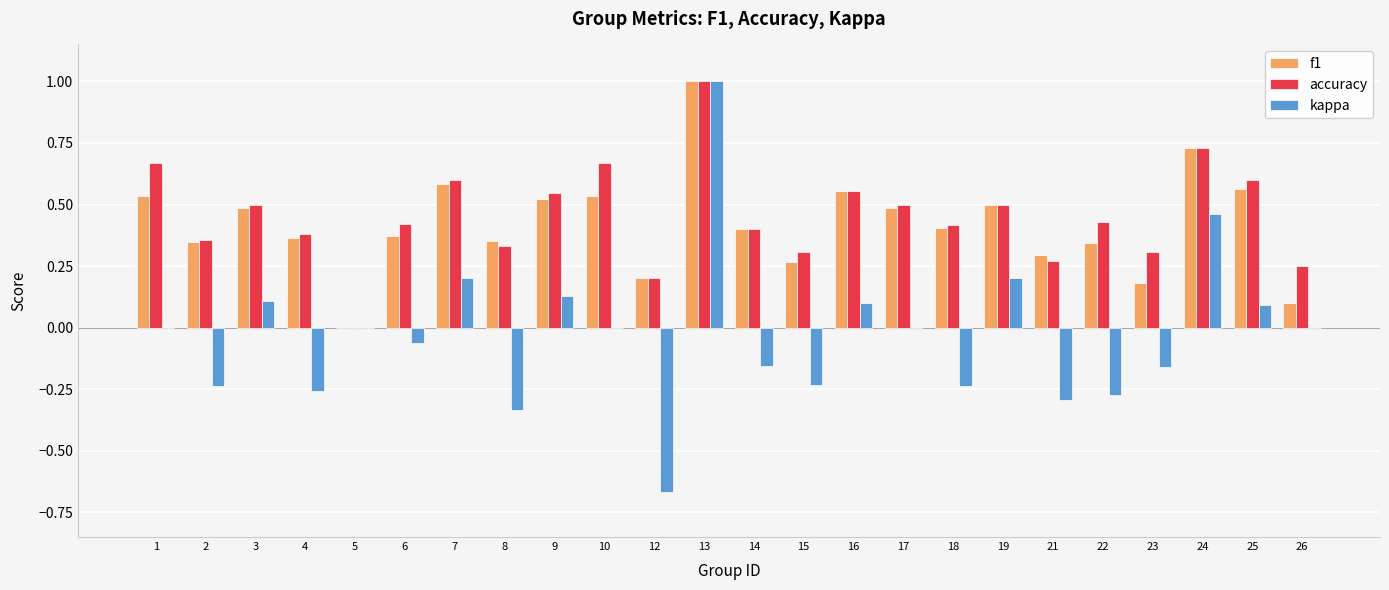

Which category has the highest value in the f1 series?

13